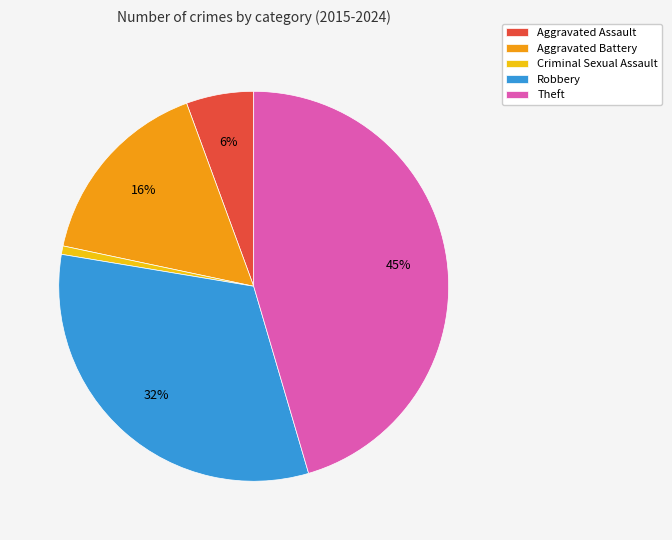

Is there any slice that represents more than half of the pie?

No